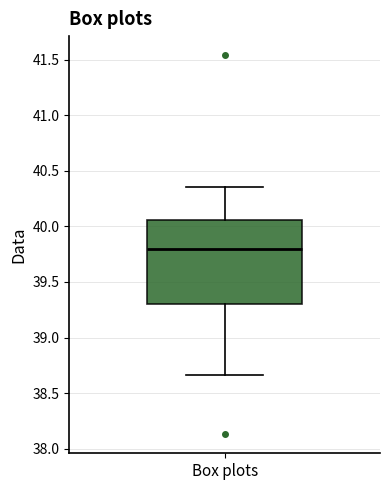

Transcribe this box plot: give where the median line is, the range the box spans, and where the two whiskers end, as read against the y-axis. The values are not printed on the chart, so give them approximately, as read against the axis.

median 39.80, box 39.30 to 40.05, whiskers 38.65 to 40.35